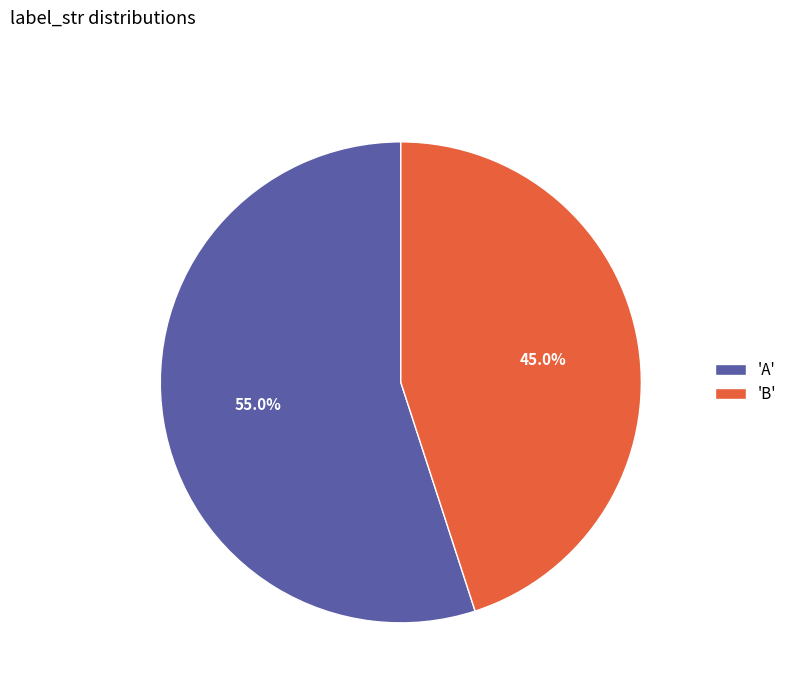

What is the largest slice in the pie chart?

'A'